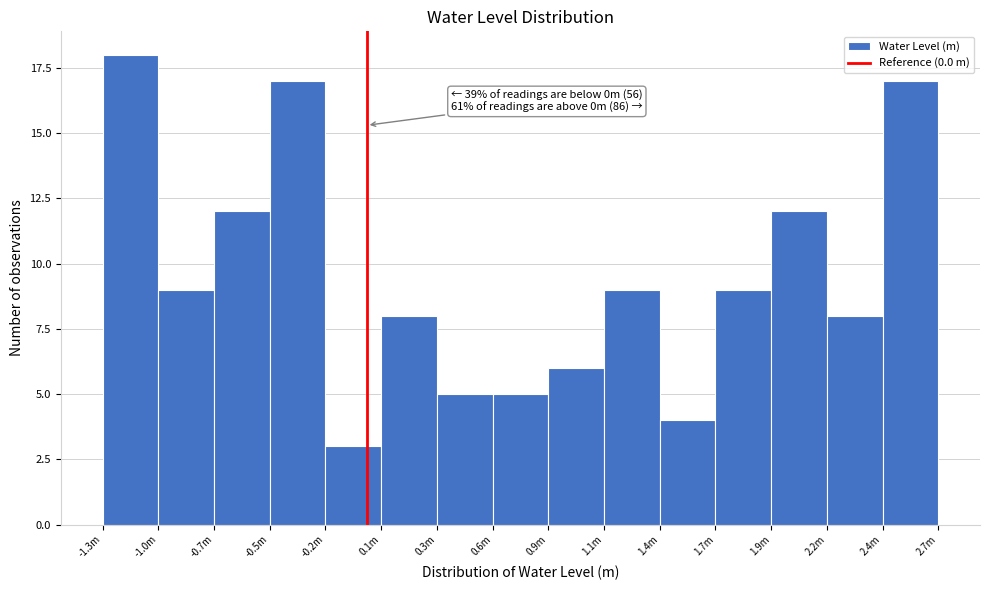

Reading left to right, what are all the values shown in this chart?

18	9	12	17	3	8	5	5	6	9	4	9	12	8	17